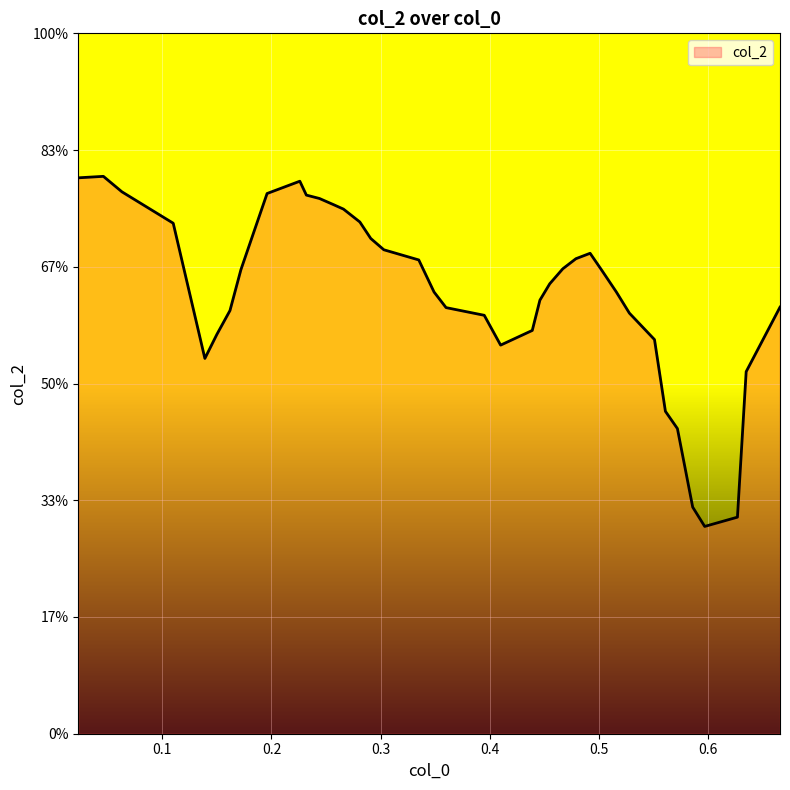

How many points are lower than both their immediate neighbors (excluding endpoints)?

3